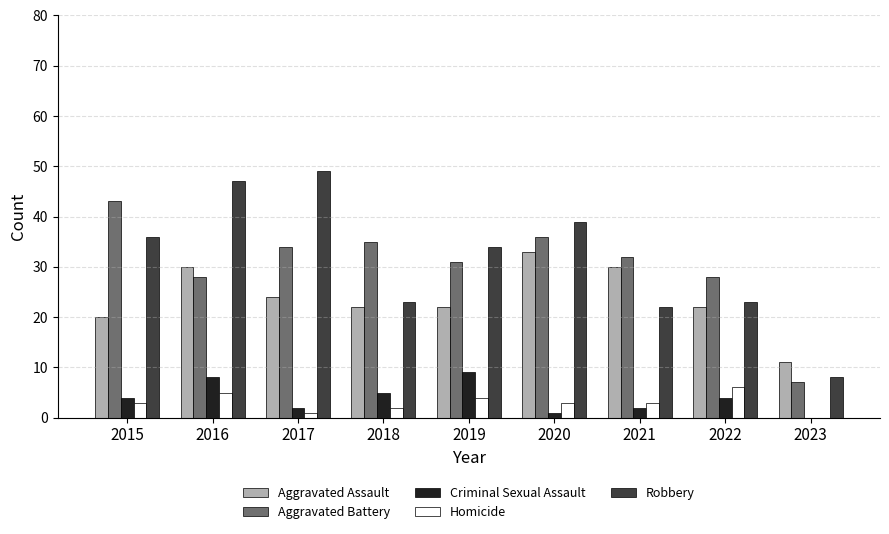

What is the total value across all series at 2022?

83